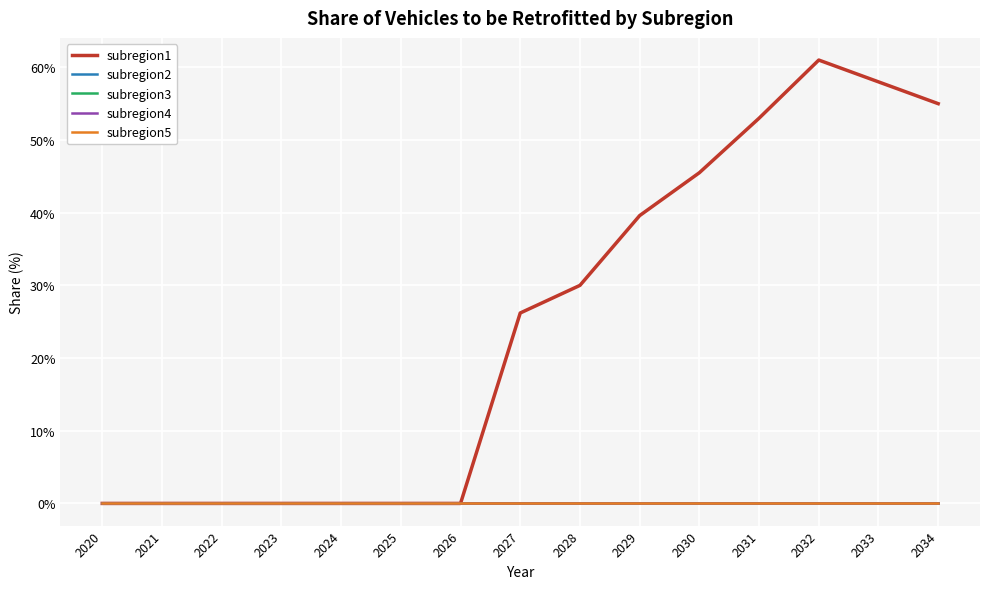

Is this an area chart (filled region under the line)?

No